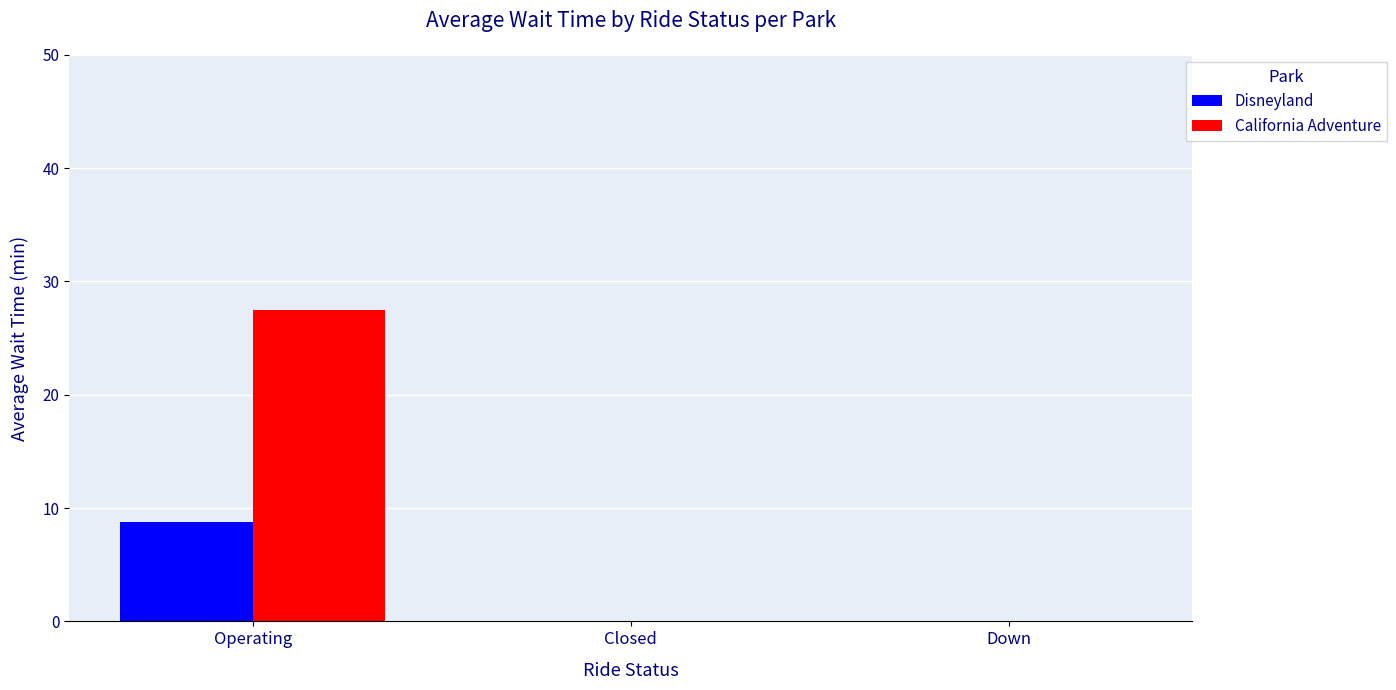

Are the bars grouped side by side (vs. stacked)?

Yes